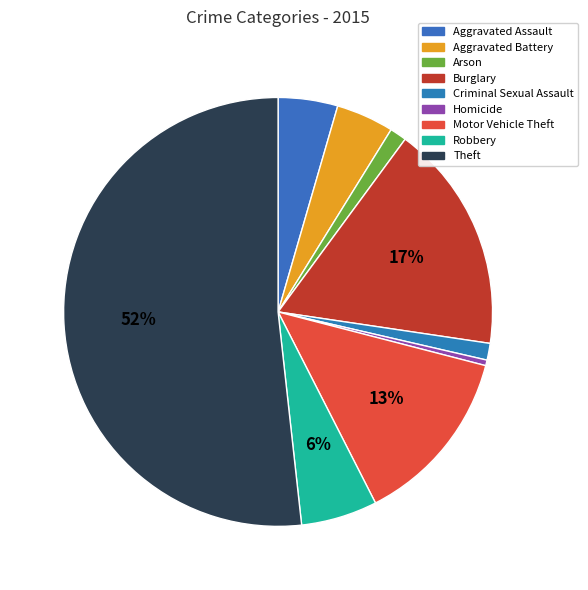

What percentage is the Robbery slice, to the nearest percent?

6%